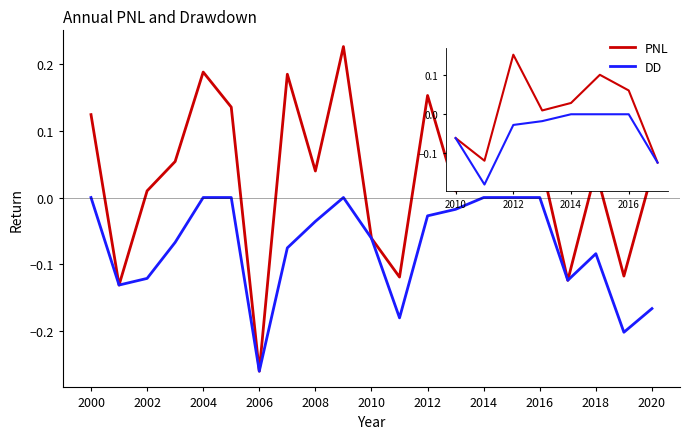

Which series has the widest spread of values?

PNL